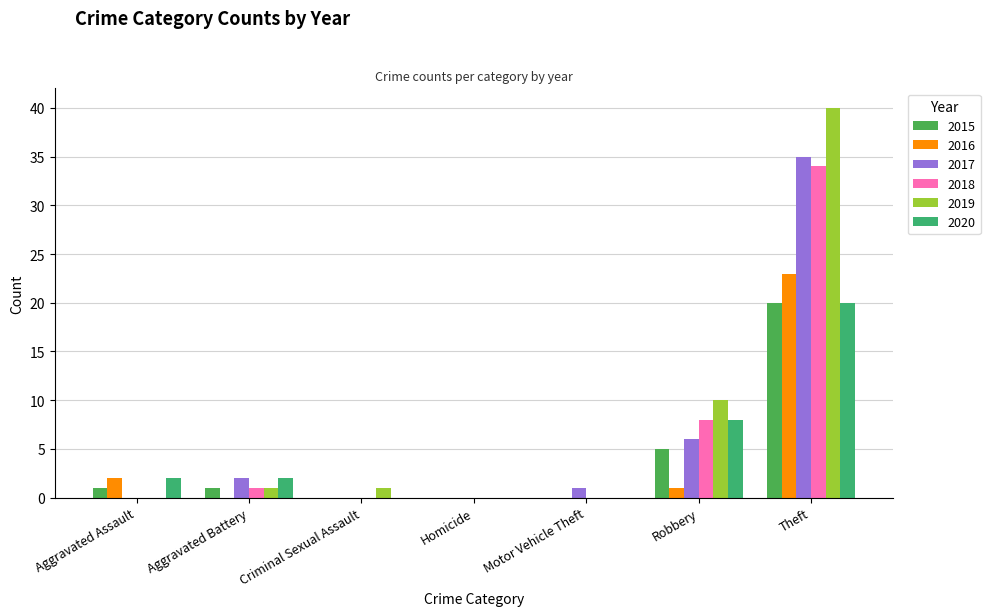

Are the bars horizontal?

No